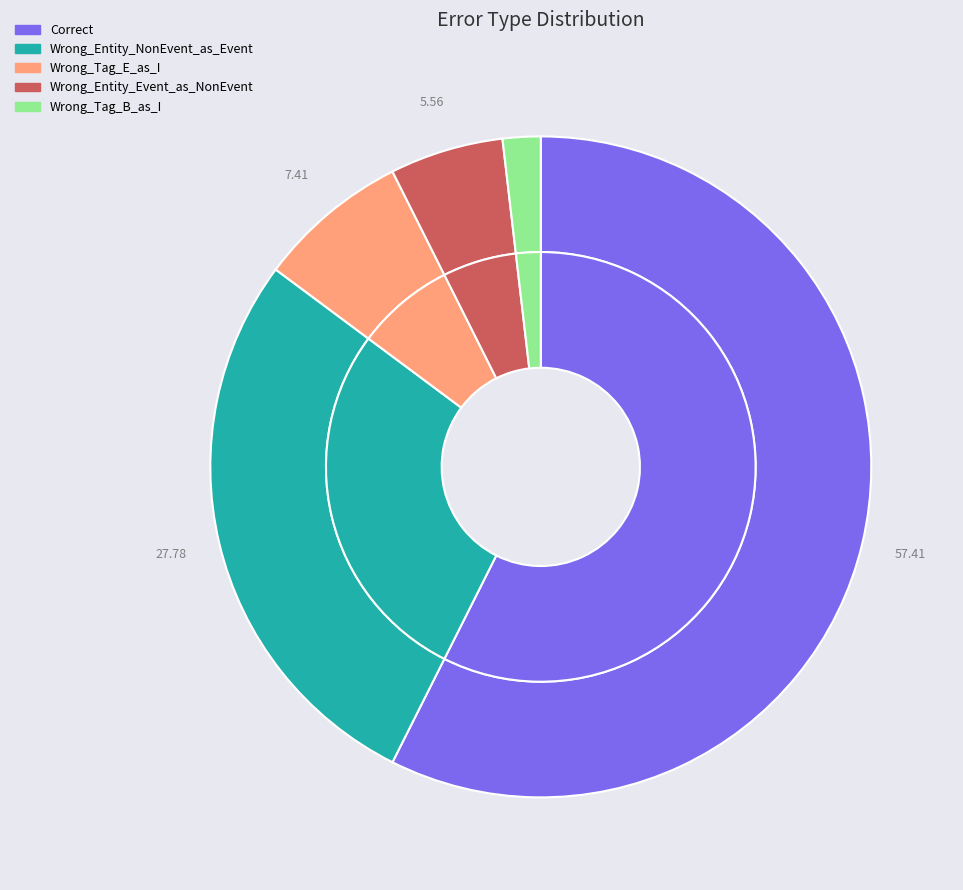

True or false: Wrong_Entity_Event_as_NonEvent accounts for 16% of the total.

False